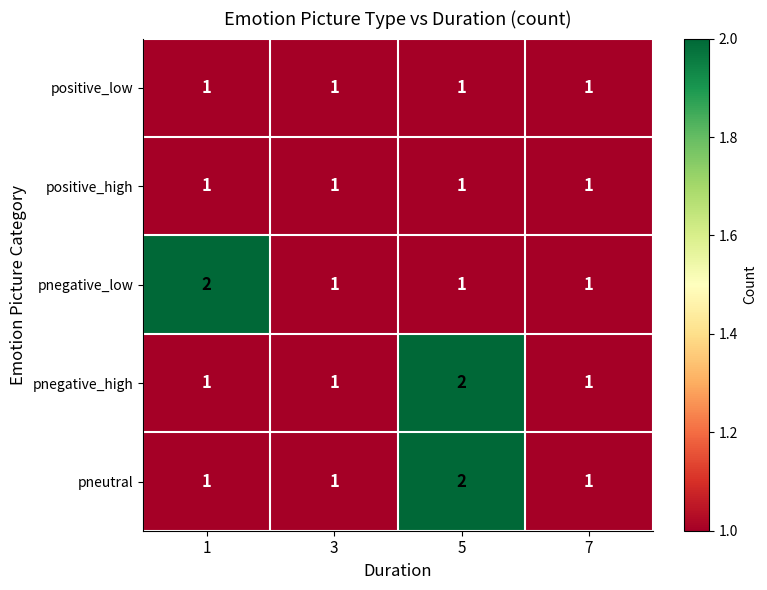

At which label does pneutral reach its peak?

5